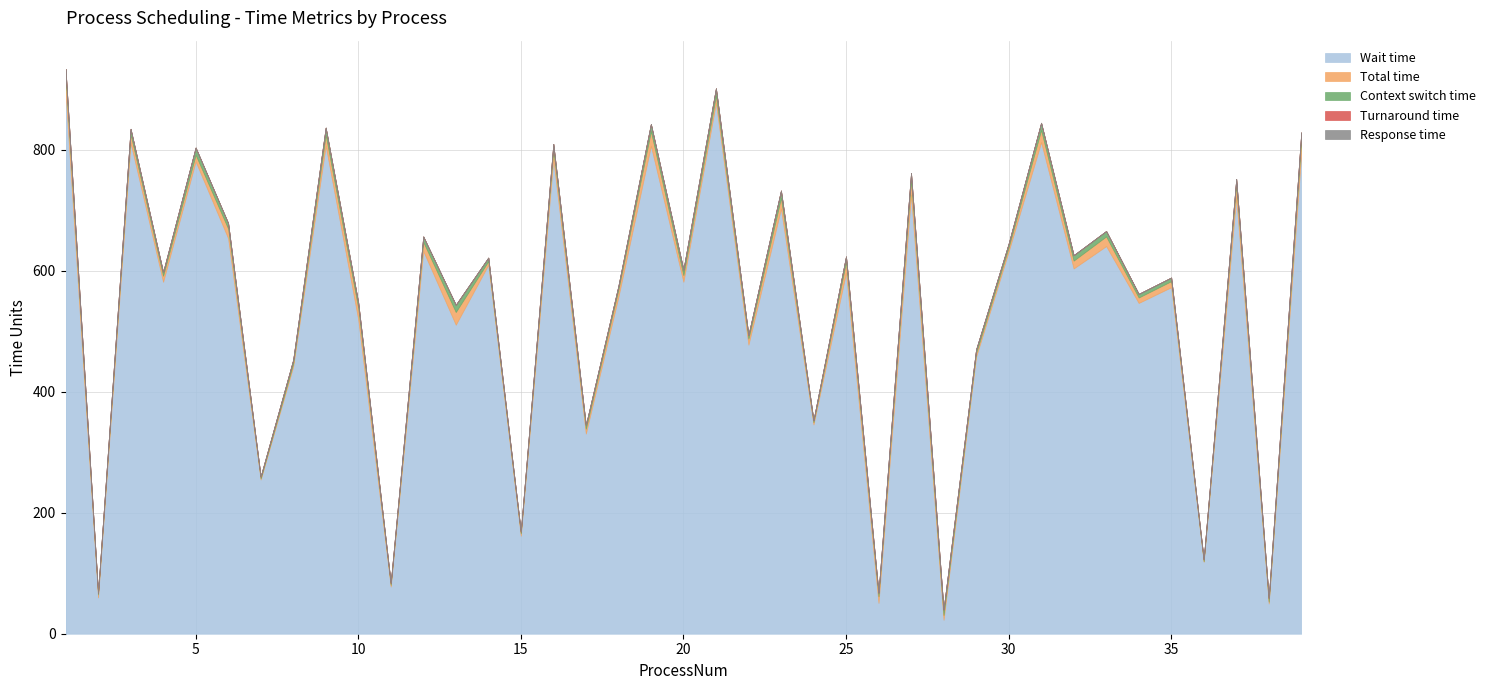

Reading right to left, what are all the values shown in this chart?

Wait time: 39=795	38=50	37=722	36=119	35=573	34=547	33=641	32=604	31=813	30=632	29=458	28=23	27=726	26=51	25=597	24=346	23=703	22=478	21=878	20=582	19=807	18=557	17=331	16=785	15=162	14=610	13=511	12=633	11=78	10=520	9=807	8=442	7=255	6=654	5=781	4=582	3=812	2=60	1=896
Total time: 39=22	38=3	37=21	36=1	35=10	34=9	33=16	32=13	31=20	30=7	29=6	28=8	27=24	26=11	25=18	24=4	23=18	22=10	21=12	20=11	19=24	18=12	17=8	16=16	15=4	14=6	13=21	12=15	11=3	10=19	9=18	8=5	7=2	6=16	5=11	4=10	3=14	2=5	1=26
Context switch time: 39=12	38=6	37=9	36=3	35=6	34=6	33=9	32=9	31=12	30=6	29=6	28=9	27=12	26=6	25=9	24=3	23=12	22=6	21=12	20=9	19=12	18=6	17=6	16=9	15=3	14=6	13=12	12=9	11=3	10=9	9=12	8=6	7=3	6=9	5=12	4=6	3=9	2=3	1=12
Turnaround time: 39=0	38=0	37=0	36=0	35=0	34=0	33=0	32=0	31=0	30=0	29=0	28=0	27=0	26=0	25=0	24=0	23=0	22=0	21=0	20=0	19=0	18=0	17=0	16=0	15=0	14=0	13=0	12=0	11=0	10=0	9=0	8=0	7=0	6=0	5=0	4=0	3=0	2=0	1=0
Response time: 39=0	38=0	37=0	36=0	35=0	34=0	33=0	32=0	31=0	30=0	29=0	28=0	27=0	26=0	25=0	24=0	23=0	22=0	21=0	20=0	19=0	18=0	17=0	16=0	15=0	14=0	13=0	12=0	11=0	10=0	9=0	8=0	7=0	6=0	5=0	4=0	3=0	2=0	1=0